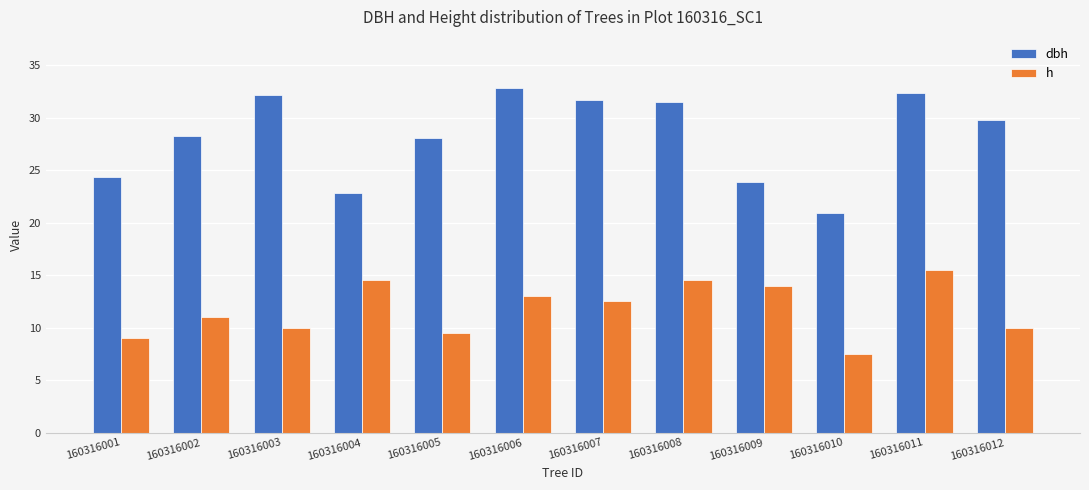

What is the spread (max minus min) of values at 160316007?

19.2